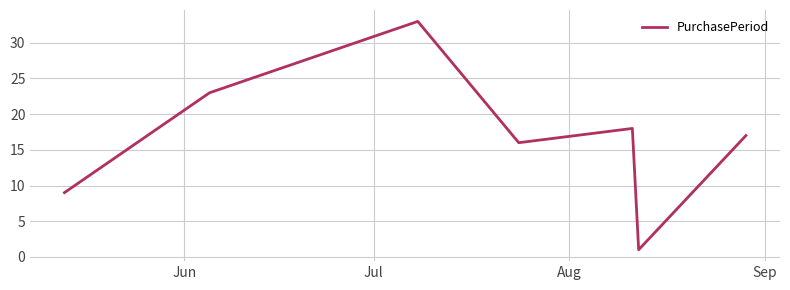

Reading left to right, what are all the values shown in this chart?

9	23	33	16	18	1	17